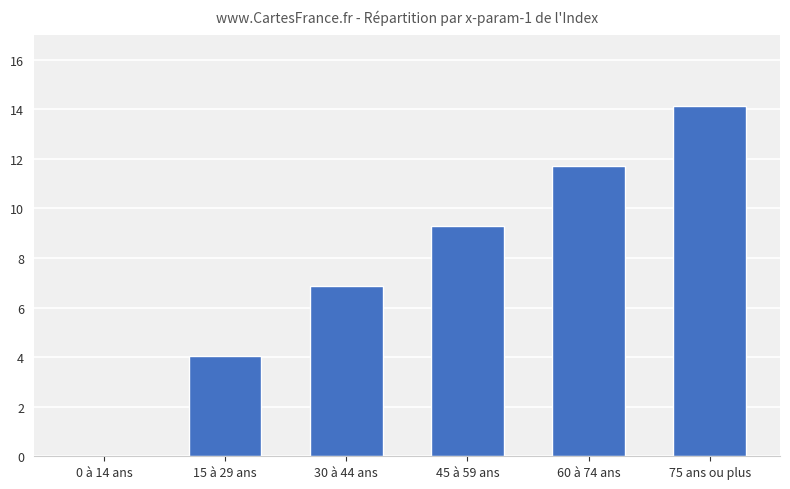

The value at 60 à 74 ans is 11.7. True or false?

True